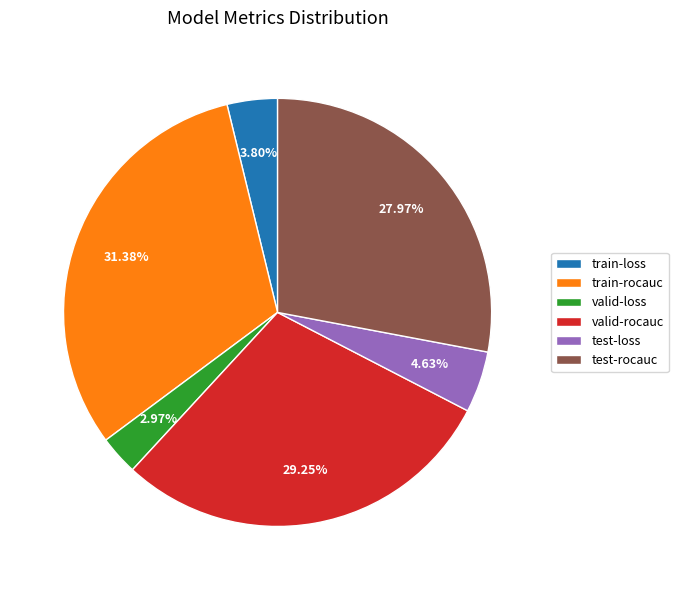

Which has a higher value, test-rocauc or train-loss?

test-rocauc